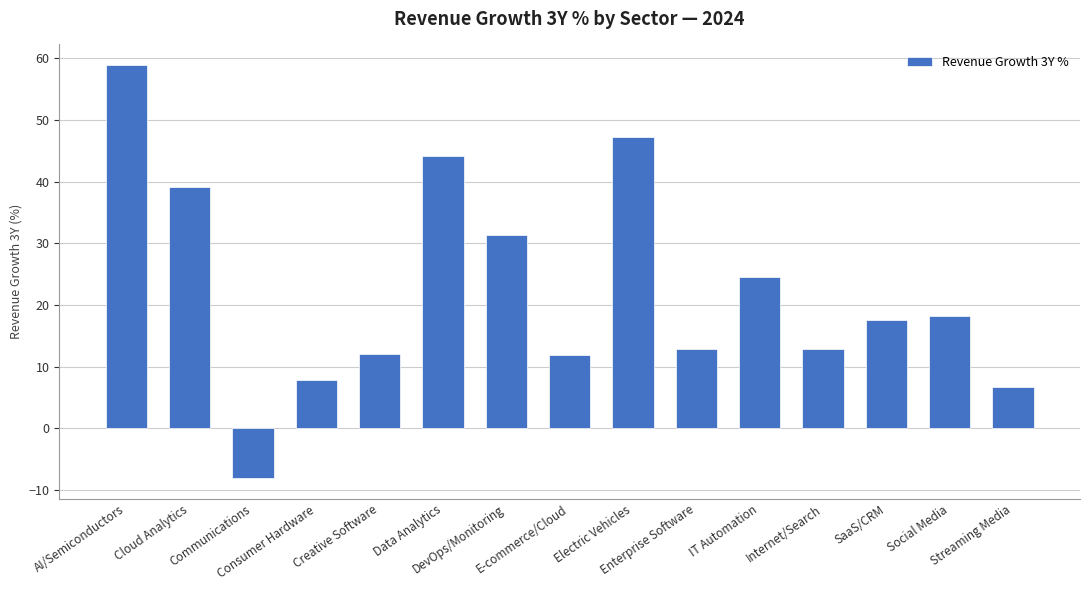

What position from the left is Enterprise Software?

10